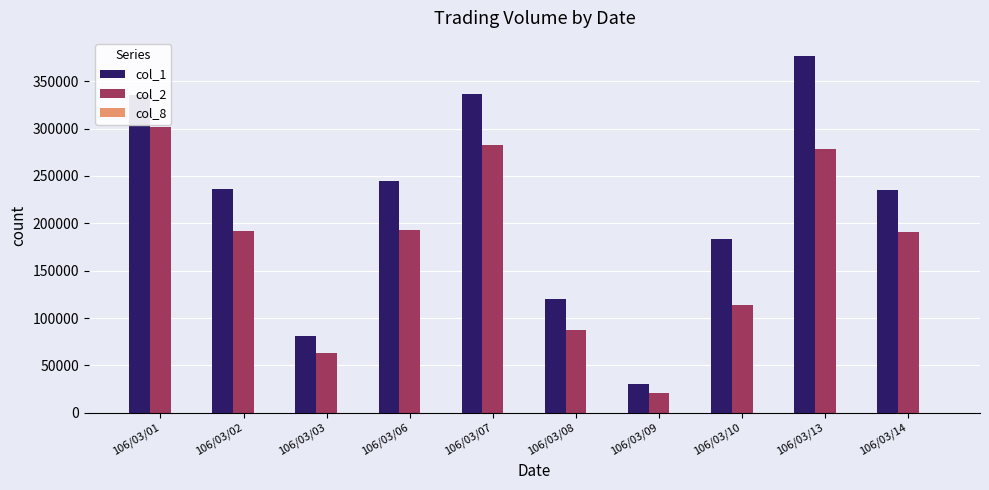

Which series has the largest total across all categories?

col_1